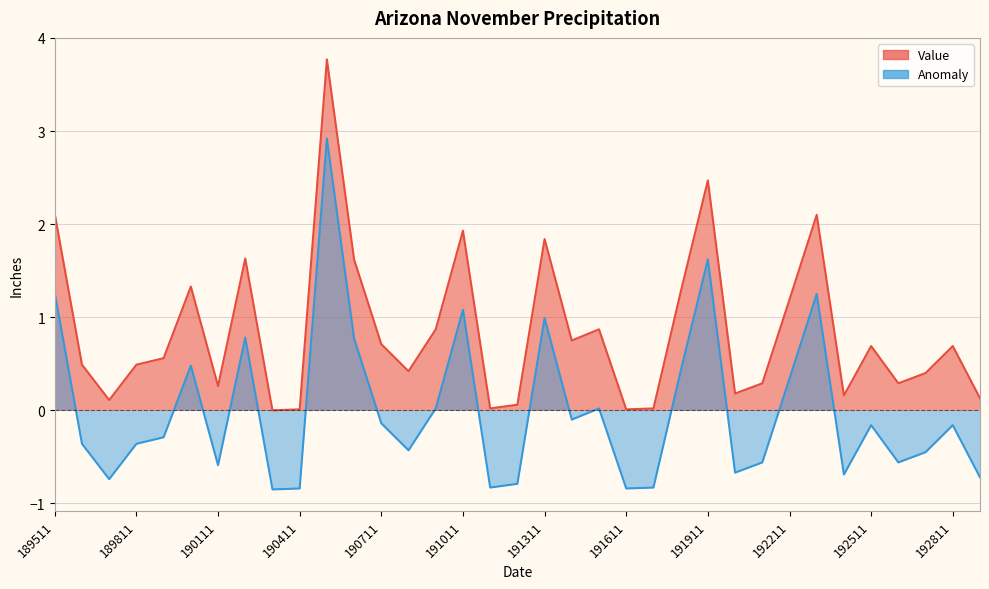

Reading left to right, extract all data points from this chart.

Value: 2.1	0.5	0.1	0.5	0.6	1.3	0.3	1.6	0.0	0.0	3.8	1.6	0.7	0.4	0.9	1.9	0.0	0.1	1.8	0.8	0.9	0.0	0.0	1.3	2.5	0.2	0.3	1.2	2.1	0.2	0.7	0.3	0.4	0.7	0.1
Anomaly: 1.3	-0.4	-0.7	-0.4	-0.3	0.5	-0.6	0.8	-0.8	-0.8	2.9	0.8	-0.1	-0.4	0.0	1.1	-0.8	-0.8	1.0	-0.1	0.0	-0.8	-0.8	0.4	1.6	-0.7	-0.6	0.3	1.2	-0.7	-0.2	-0.6	-0.5	-0.2	-0.7